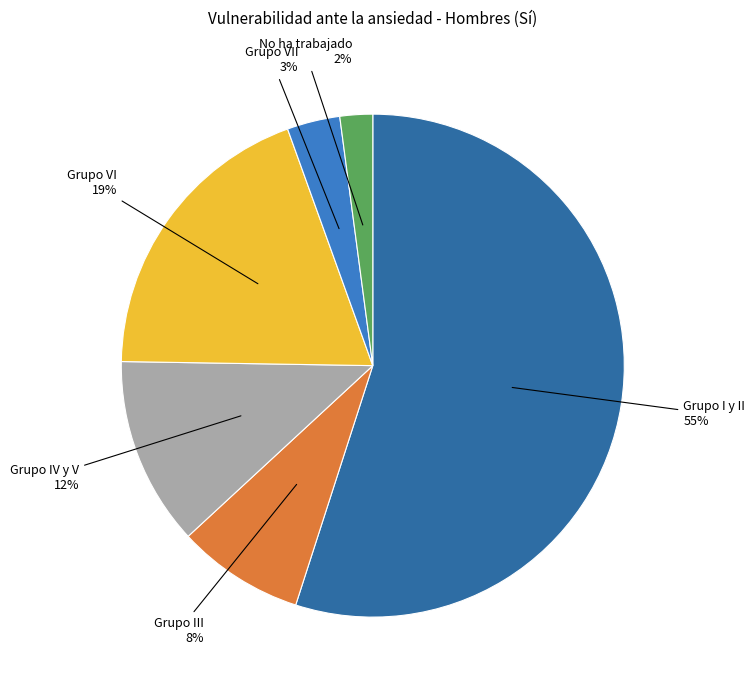

Is there a majority slice in this chart?

Yes